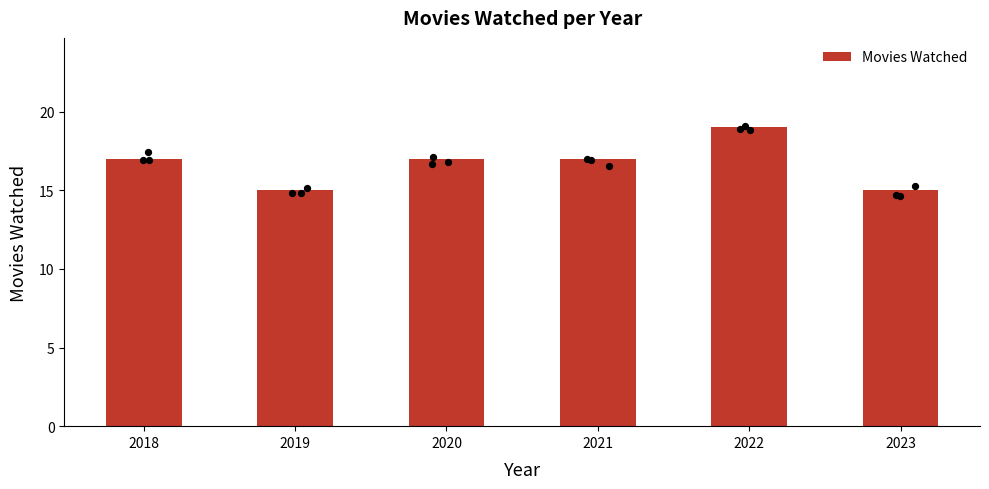

Which has a higher value, 2023 or 2020?

2020